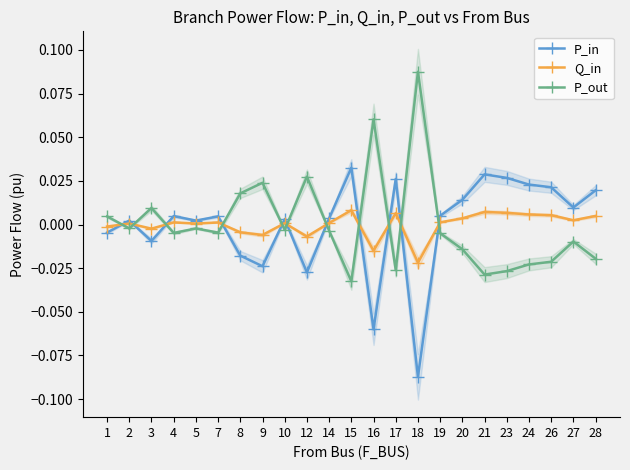

At 27, list the series in order from largest to smallest.

P_in, Q_in, P_out